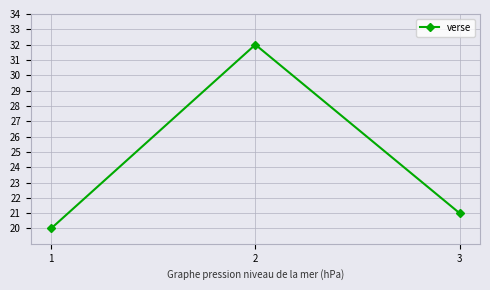

What is the difference between the values at 2 and 1?

12